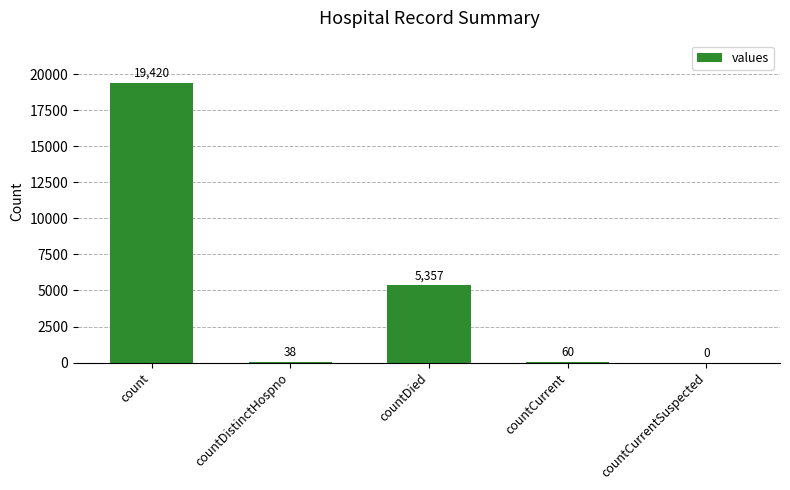

Are the bars horizontal?

No